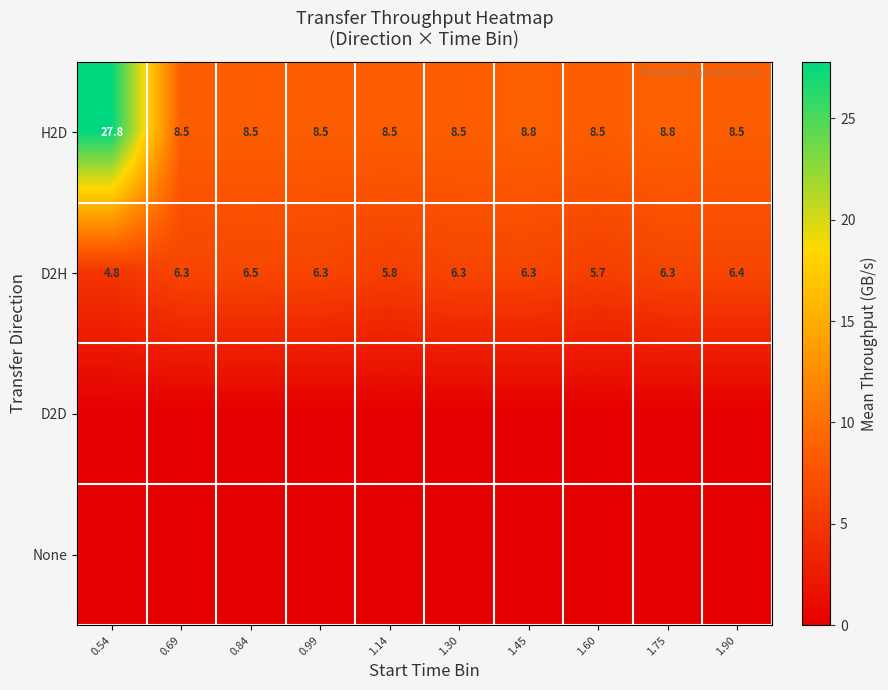

Which category has the highest value in the H2D series?

0.54